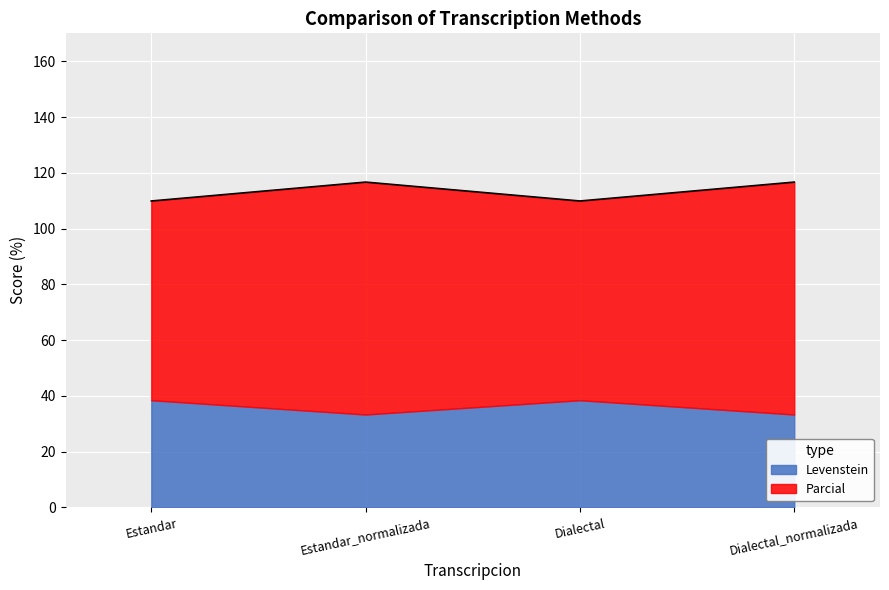

List the labels in order of value, largest first.

Estandar_normalizada, Dialectal_normalizada, Estandar, Dialectal